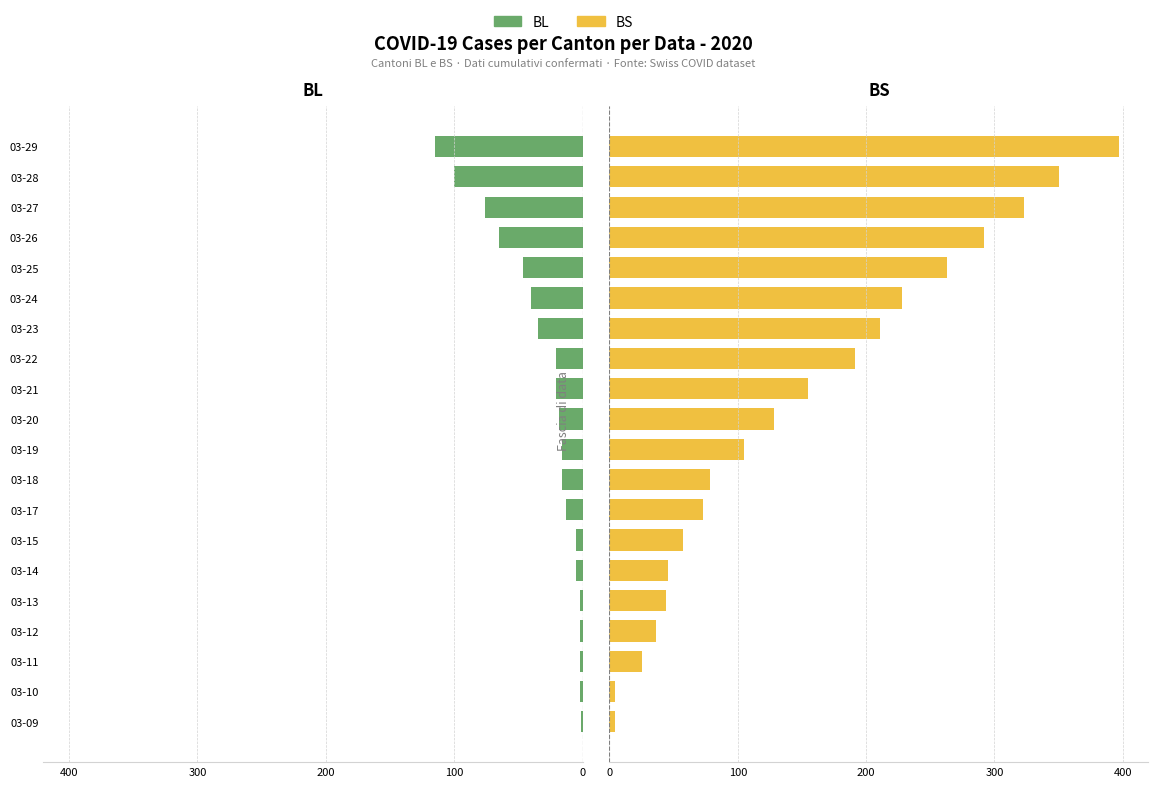

List the series in order of their overall mean, highest first.

BS (Femmine-style), BL (Maschi-style)